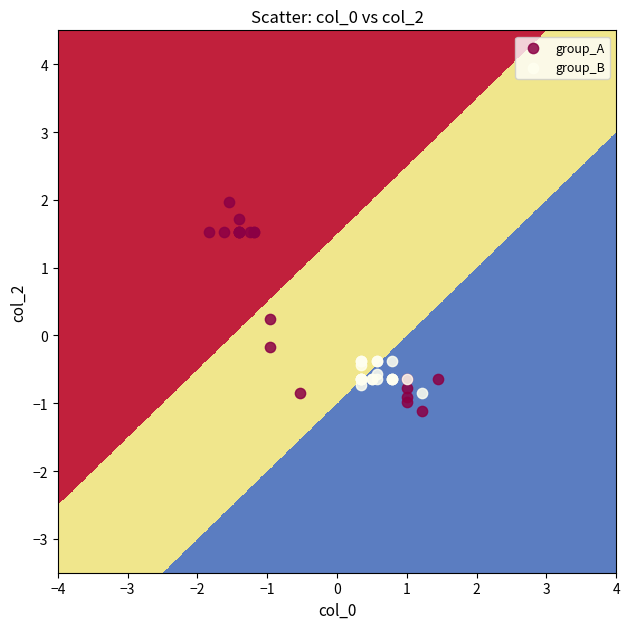

Which series contains the highest Y value?

group_A